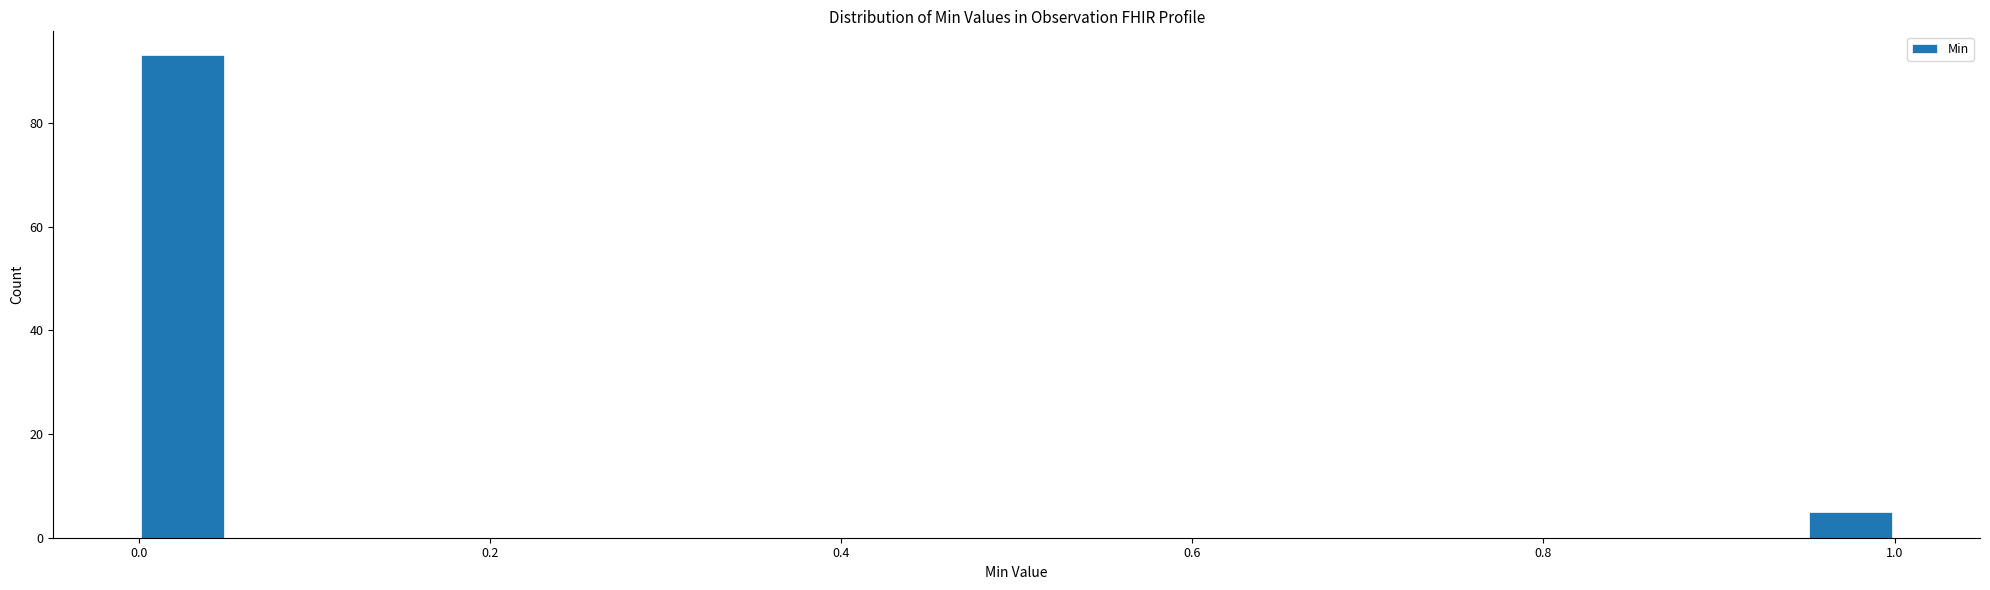

Around what value on the x-axis is the tallest bar? Give the approximate position of its centre, as read against the axis.

0.02